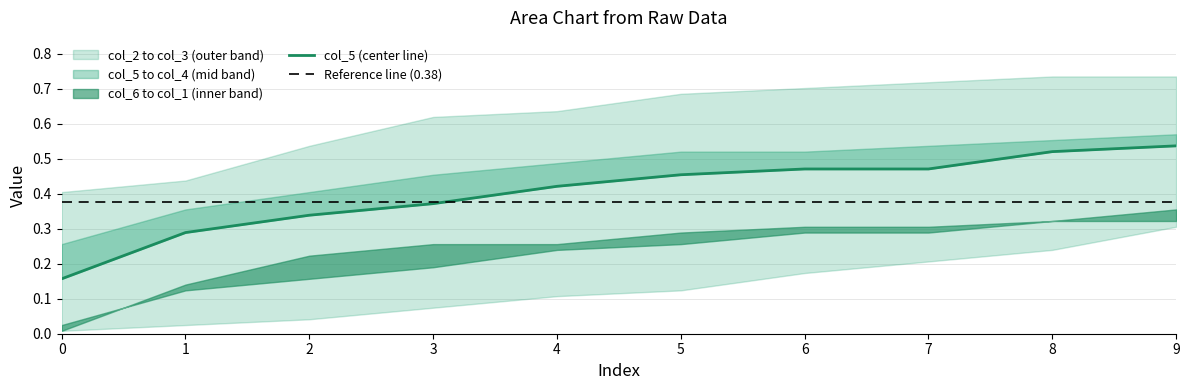

At which label does col_2 reach its peak?

9